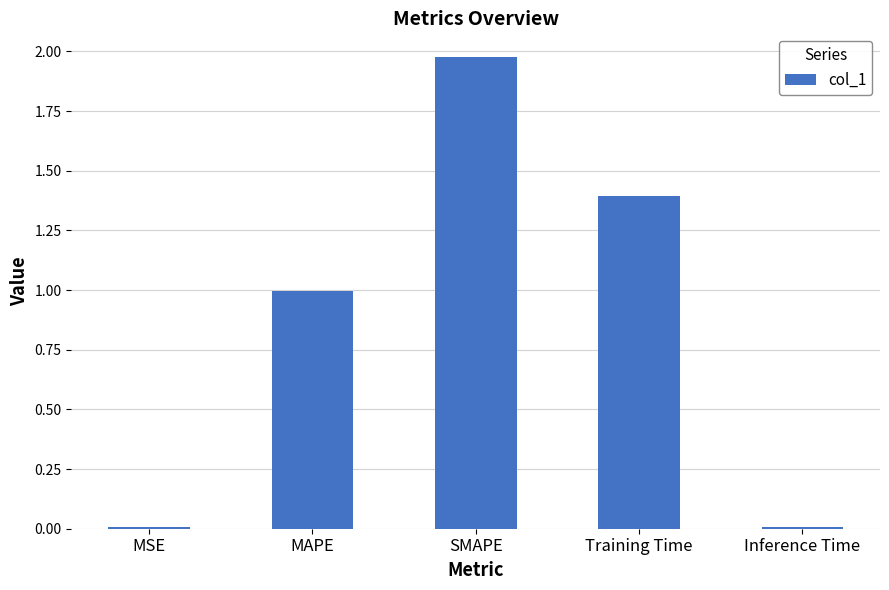

At which category does the chart reach its peak across all series?

SMAPE